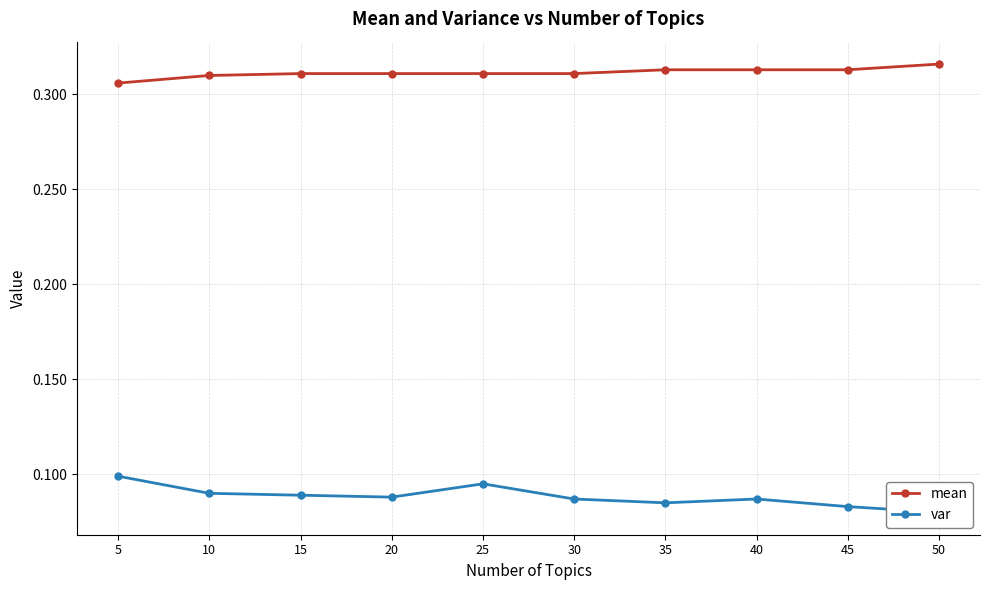

Does the chart have visible grid lines?

Yes